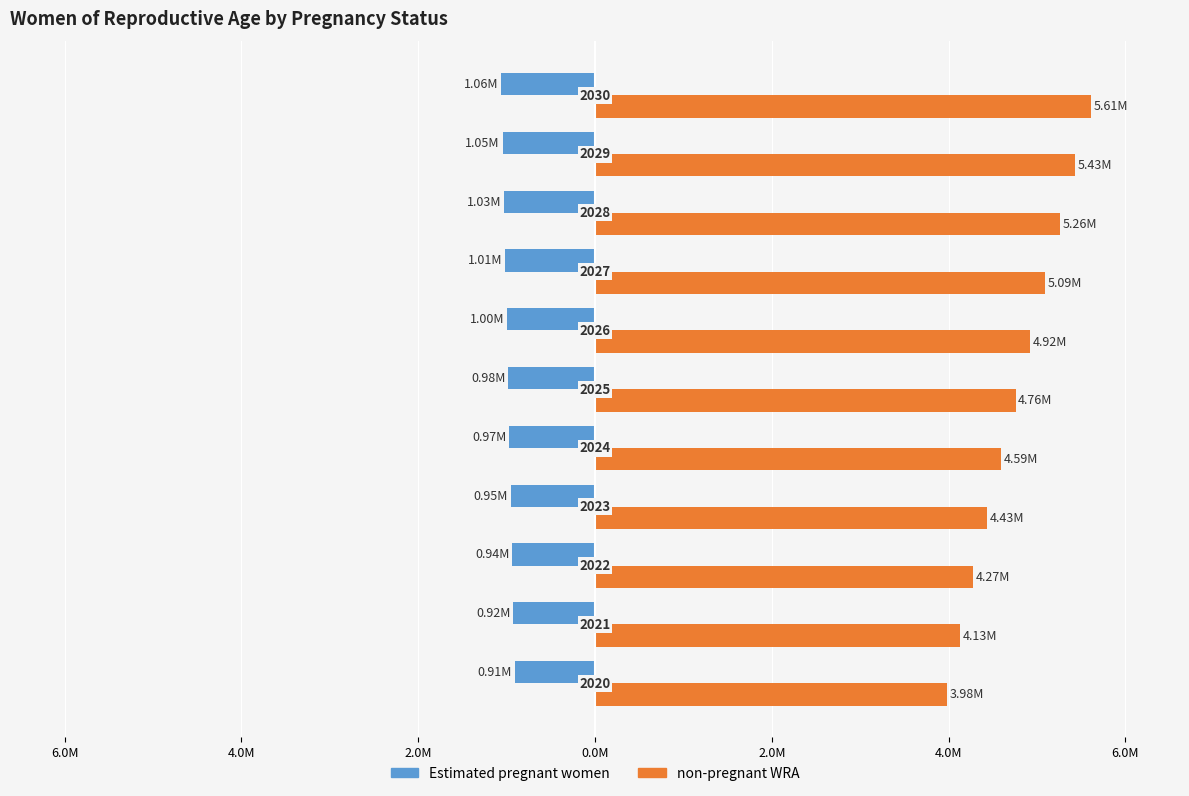

Which series has the largest total across all categories?

non-pregnant WRA